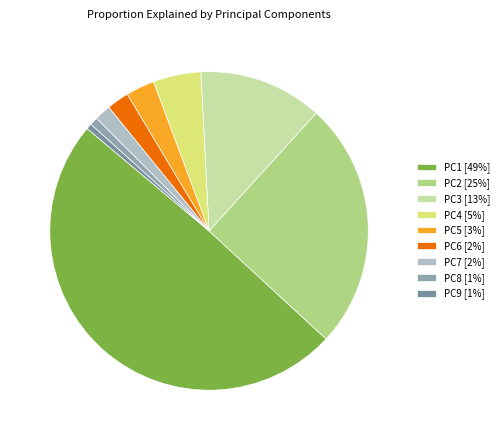

To the nearest percent, what portion does PC7 represent?

2%